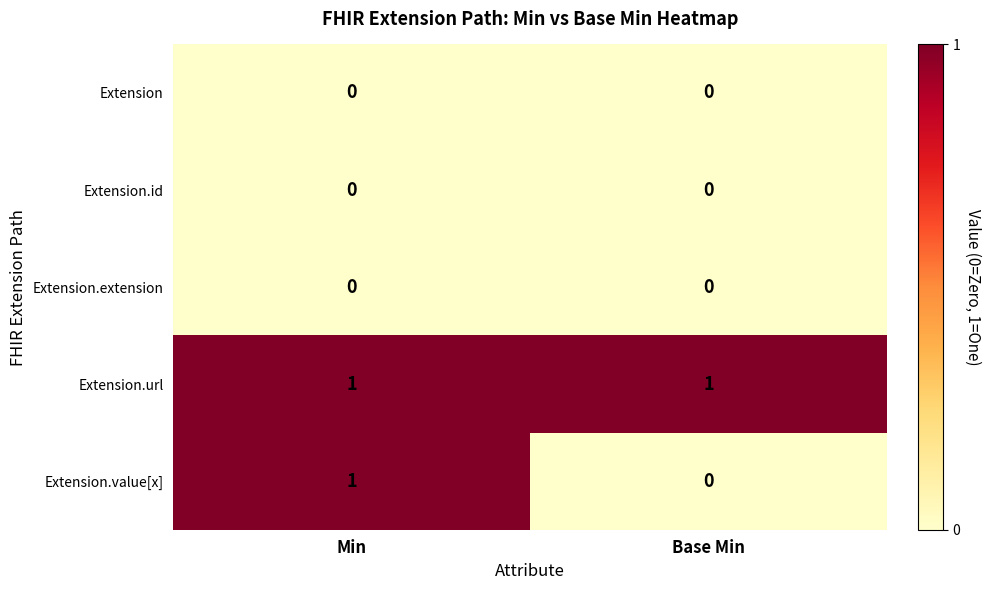

At which label is Extension.value[x] closest to 0?

Base Min